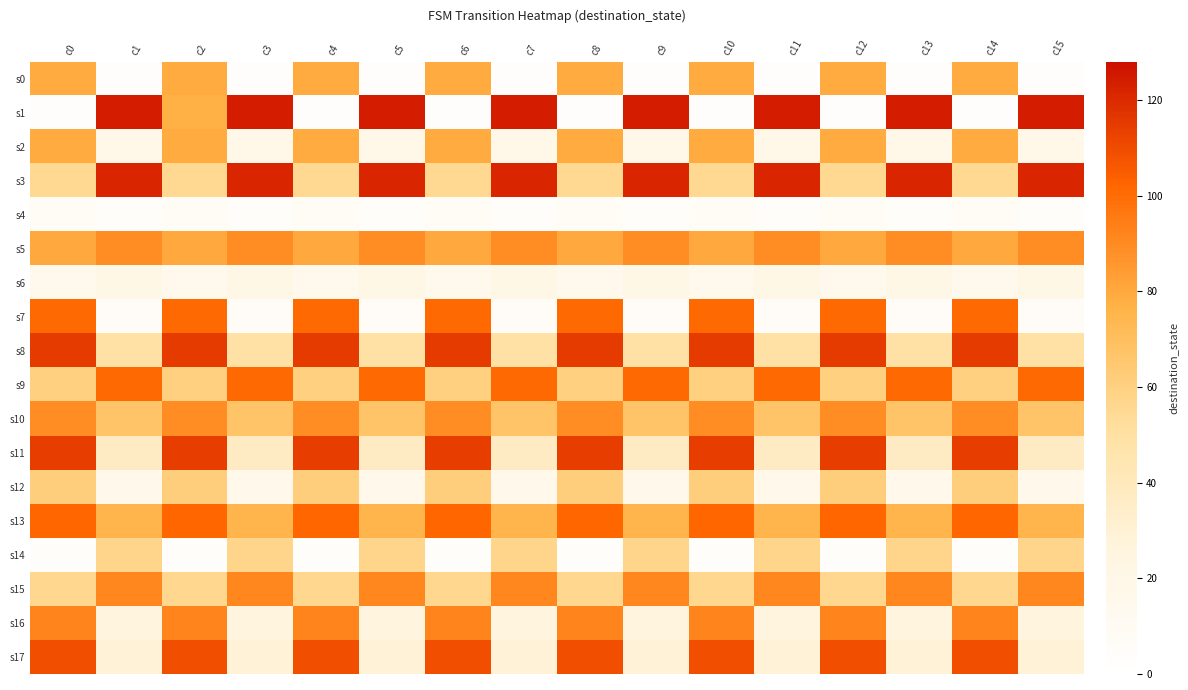

What is the spread (max minus min) of values at c8?

112